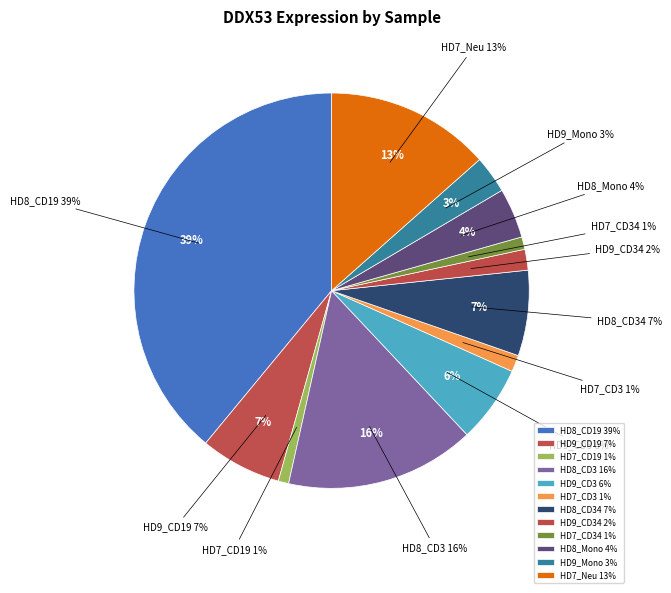

True or false: HD7_CD19 accounts for 14% of the total.

False